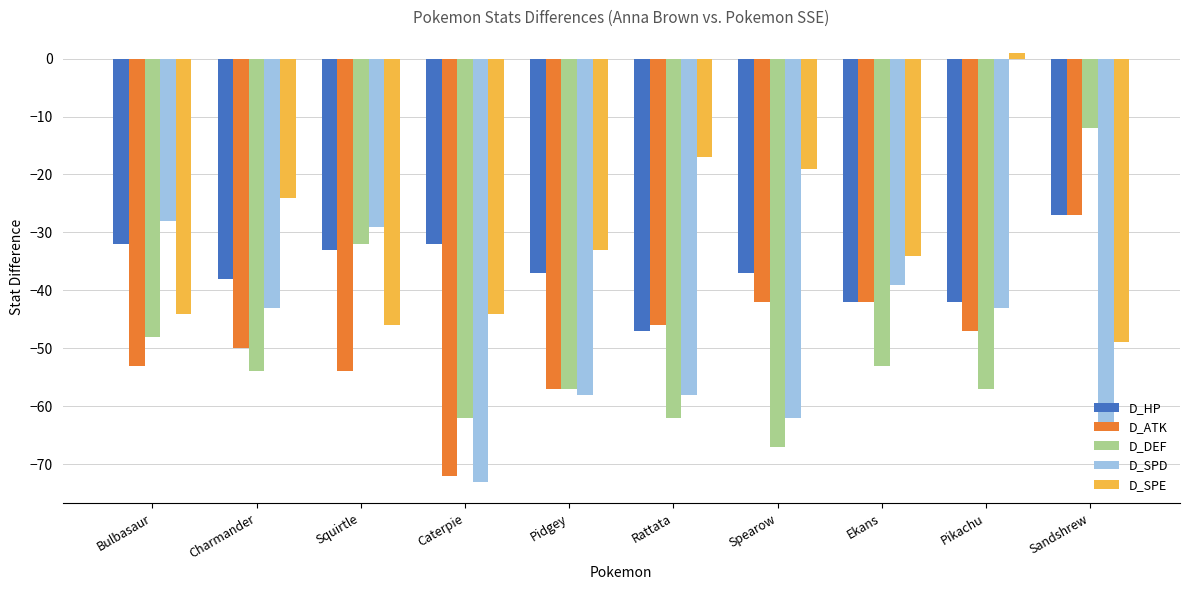

Rank the series at Charmander from lowest to highest value.

D_DEF, D_ATK, D_SPD, D_HP, D_SPE